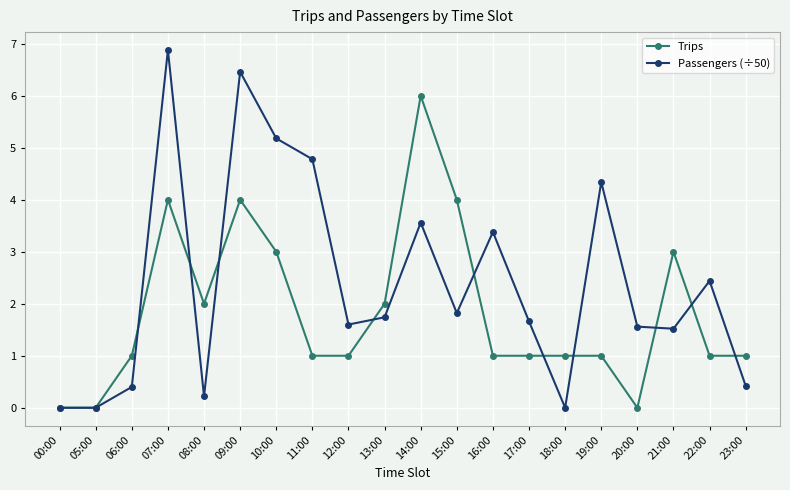

True or false: Trips has more than 0 interior local peaks.

True